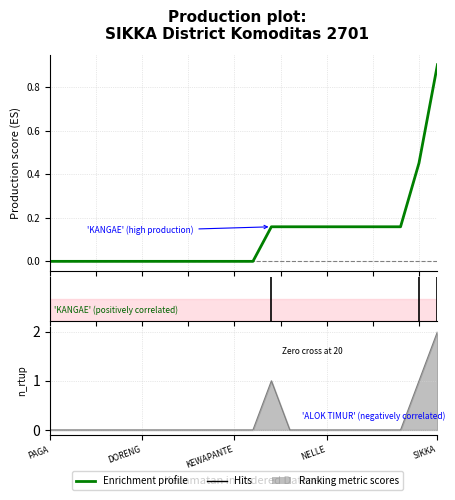

The chart shows a value of 0.4 at 8. True or false?

False